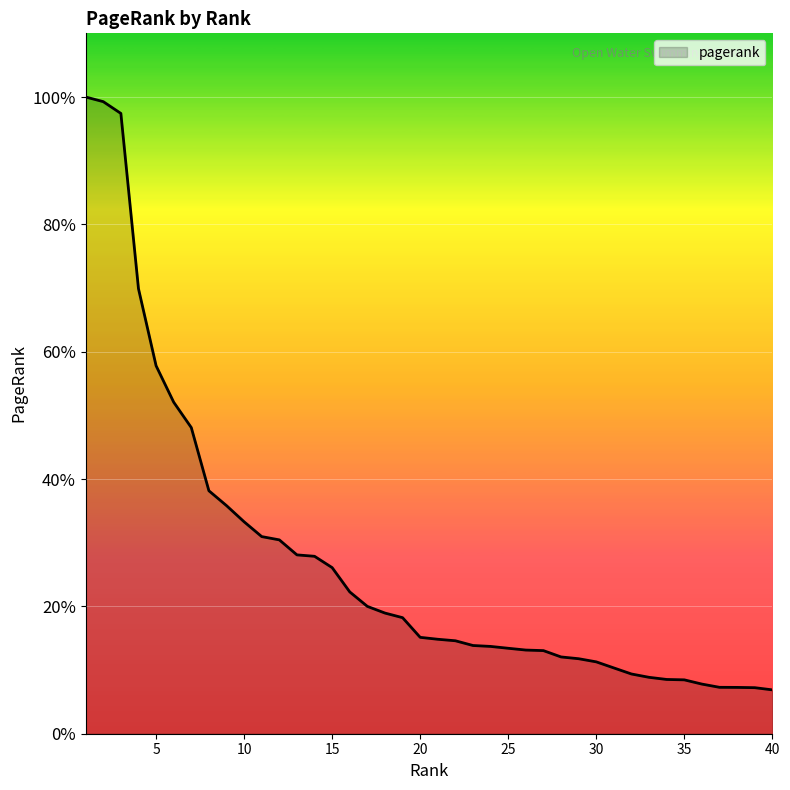

Is this an area chart (filled region under the line)?

Yes